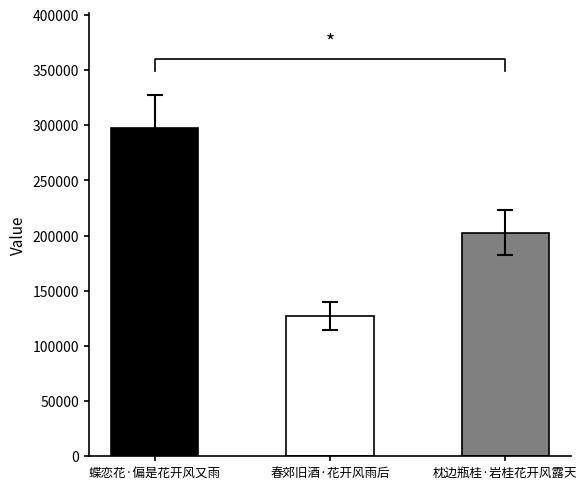

What is the label of the 2nd bar from the right?

春郊旧酒·花开风雨后